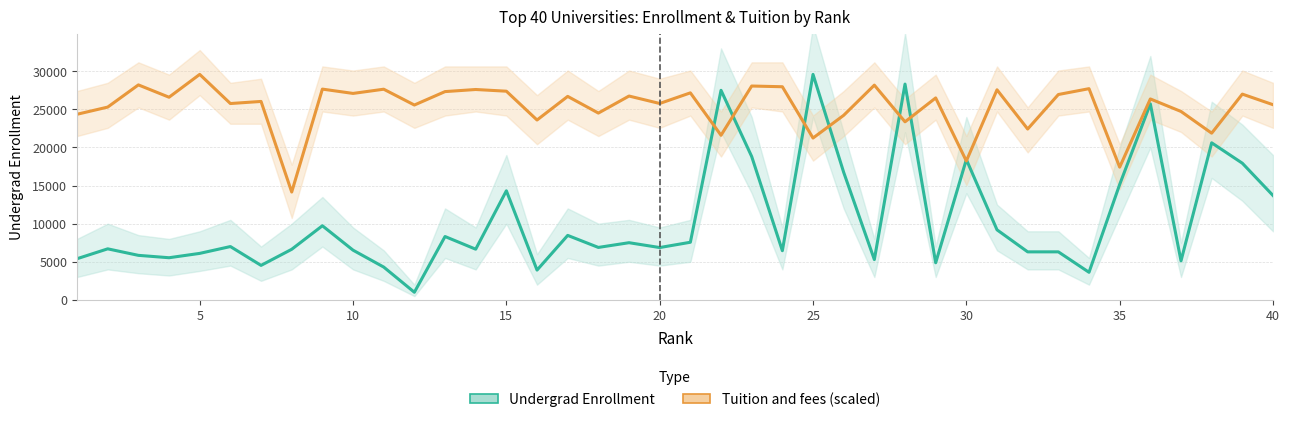

How many series are shown in this chart?

2